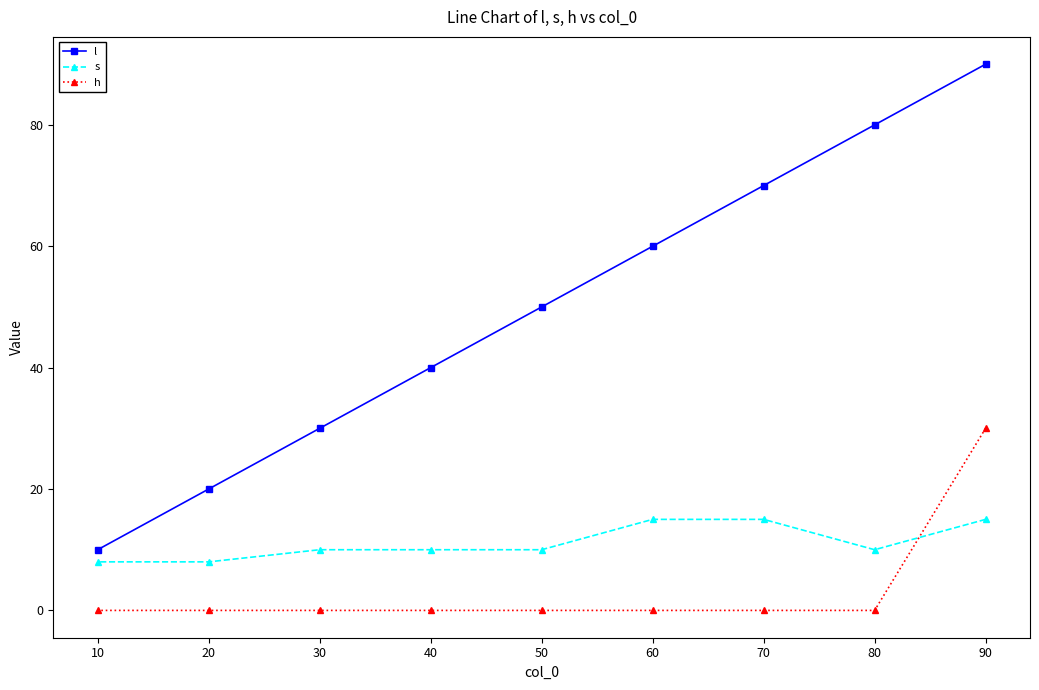

True or false: h and l intersect in this chart.

False